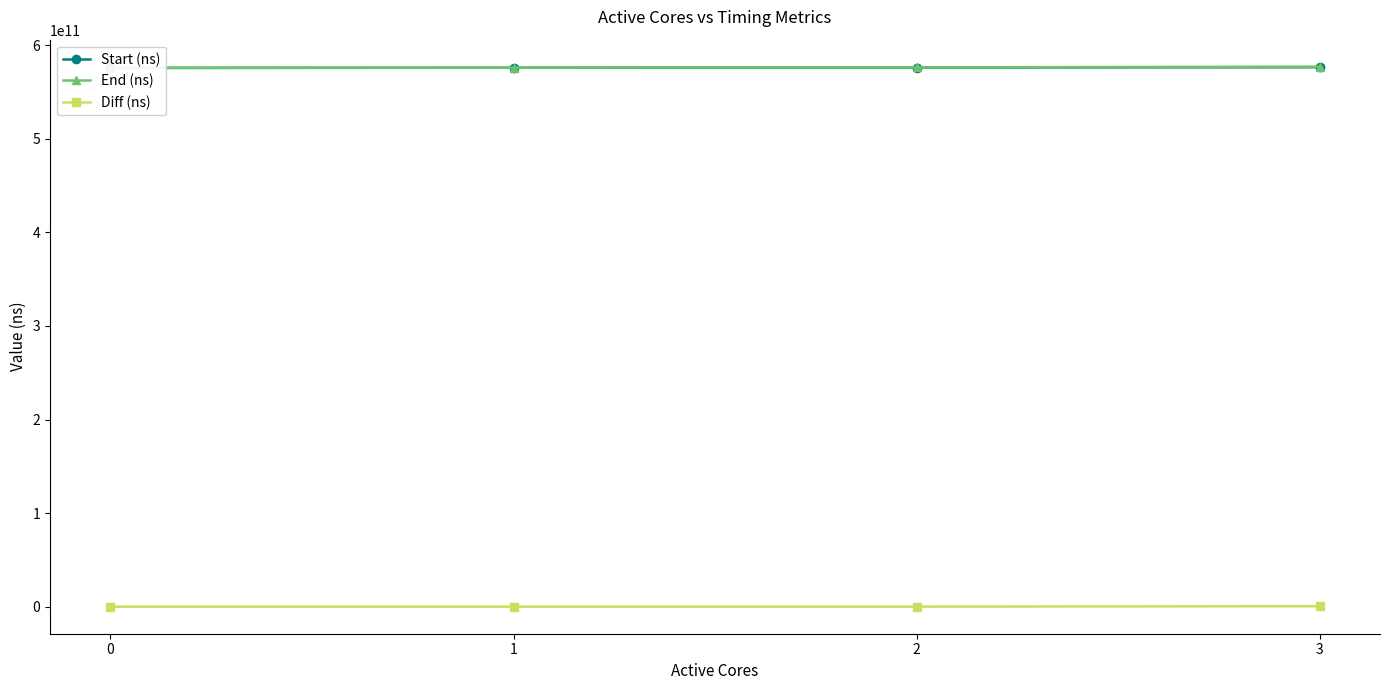

True or false: End (ns) and Diff (ns) intersect in this chart.

False